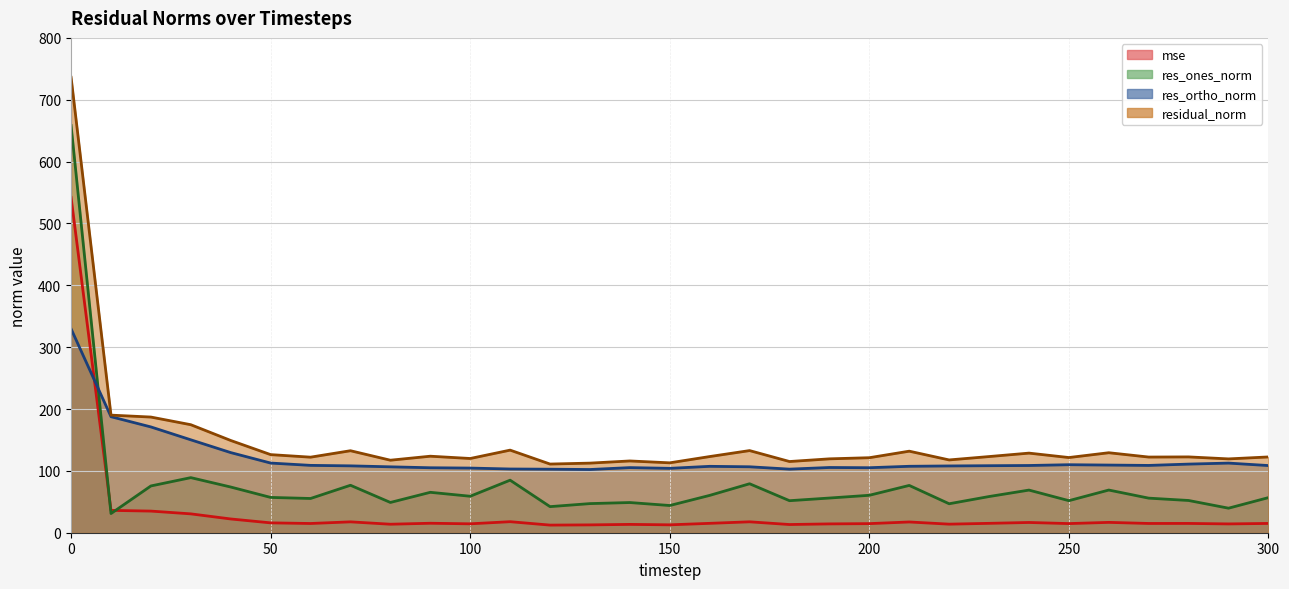

What is the sum of all res_ones_norm (line) values?

2441.2